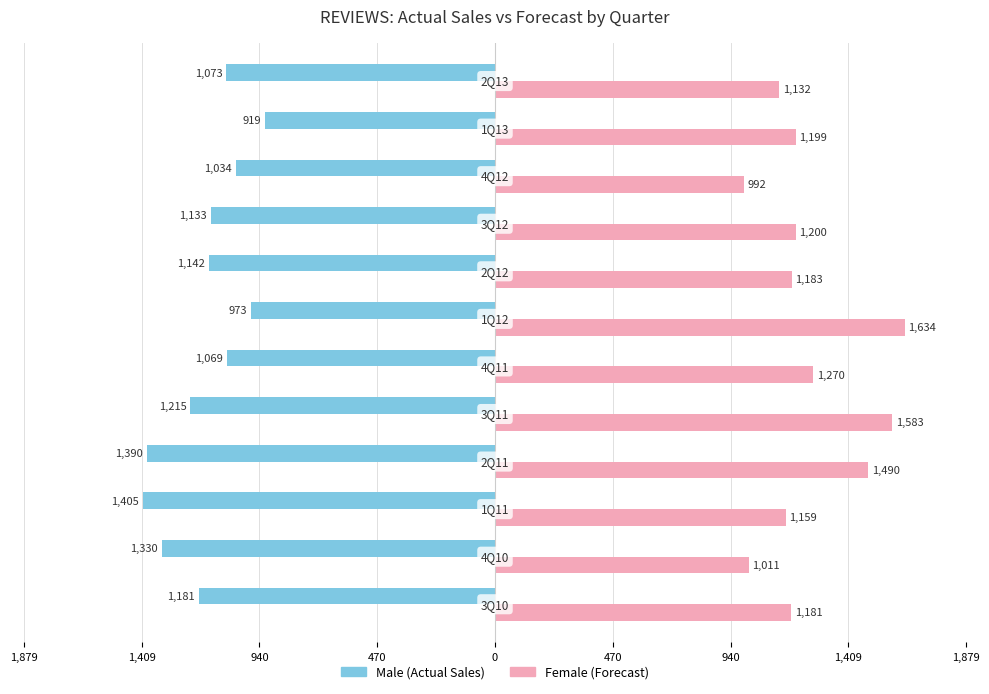

Reading left to right, extract all data points from this chart.

Male: -1181.0	-1330.0	-1405.0	-1390.0	-1215.0	-1069.0	-973.0	-1142.0	-1133.0	-1034.0	-919.0	-1073.0
Female: 1180.8	1011.5	1158.7	1489.7	1583.2	1269.9	1634.0	1183.5	1199.7	991.6	1198.9	1132.1